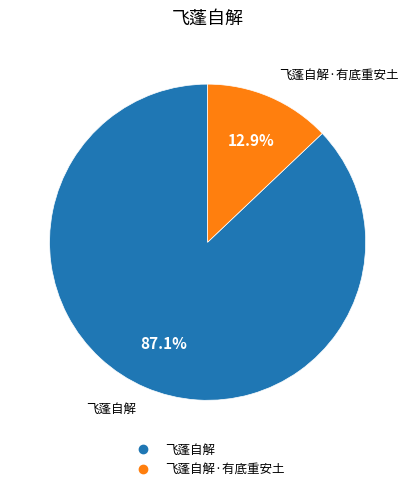

Is there a majority slice in this chart?

Yes